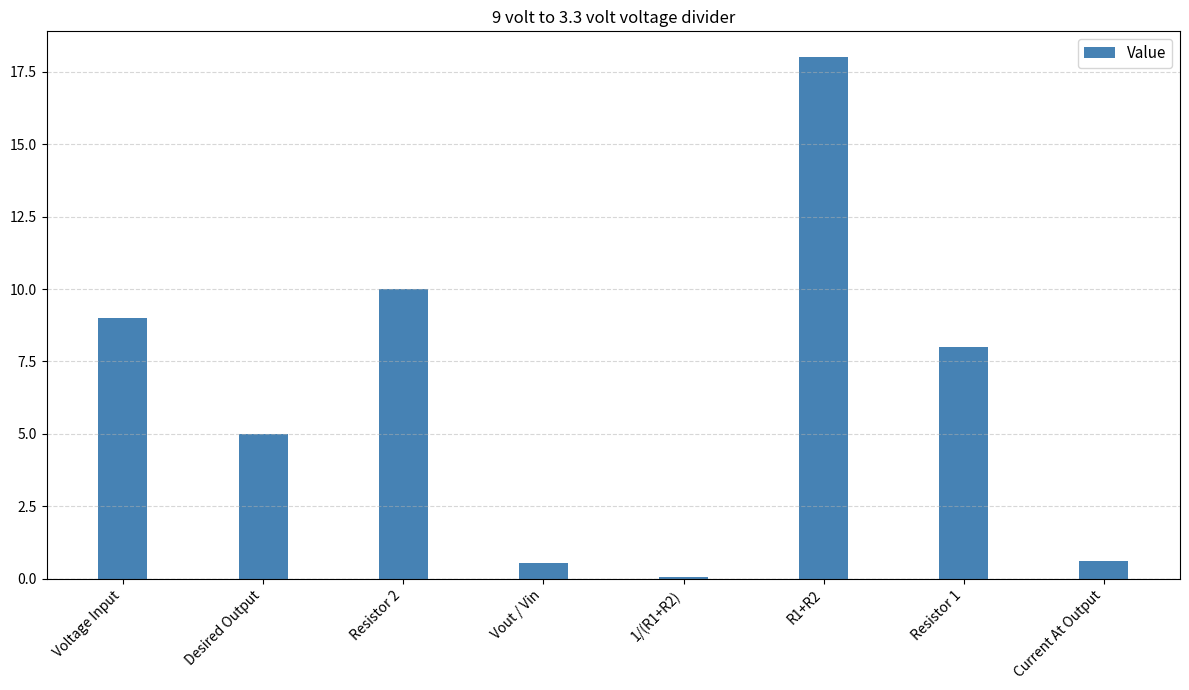

The chart shows a value of 3.0 at Resistor 1. True or false?

False